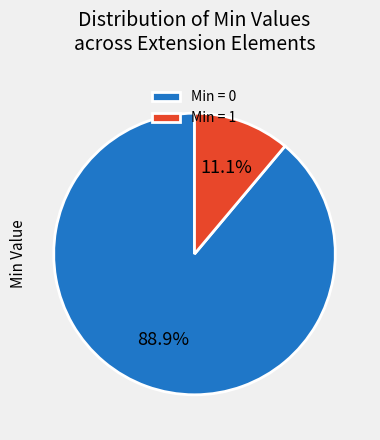

Is there a majority slice in this chart?

Yes